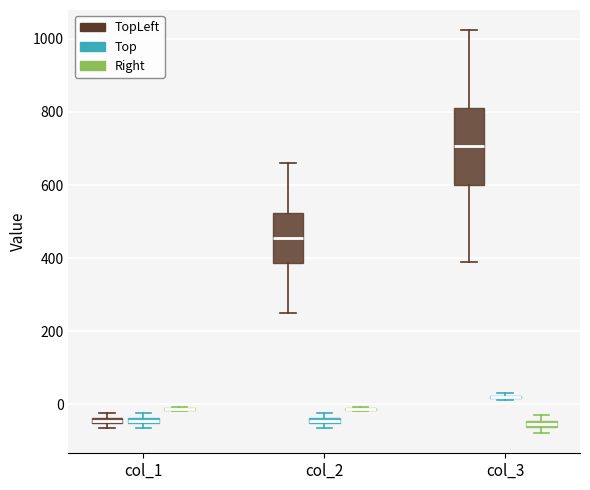

Where is the upper edge of the box for col_2 (TopLeft) on the y-axis? The values are not printed on the chart, so give them approximately, as read against the axis.

520